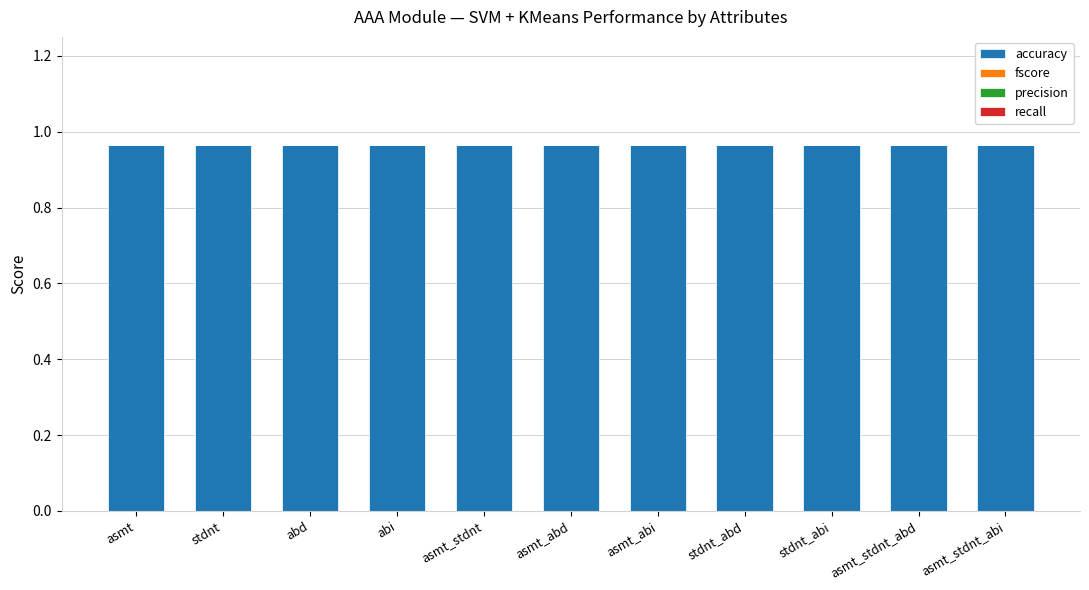

True or false: precision has a value of 0.0 at asmt_abd.

True